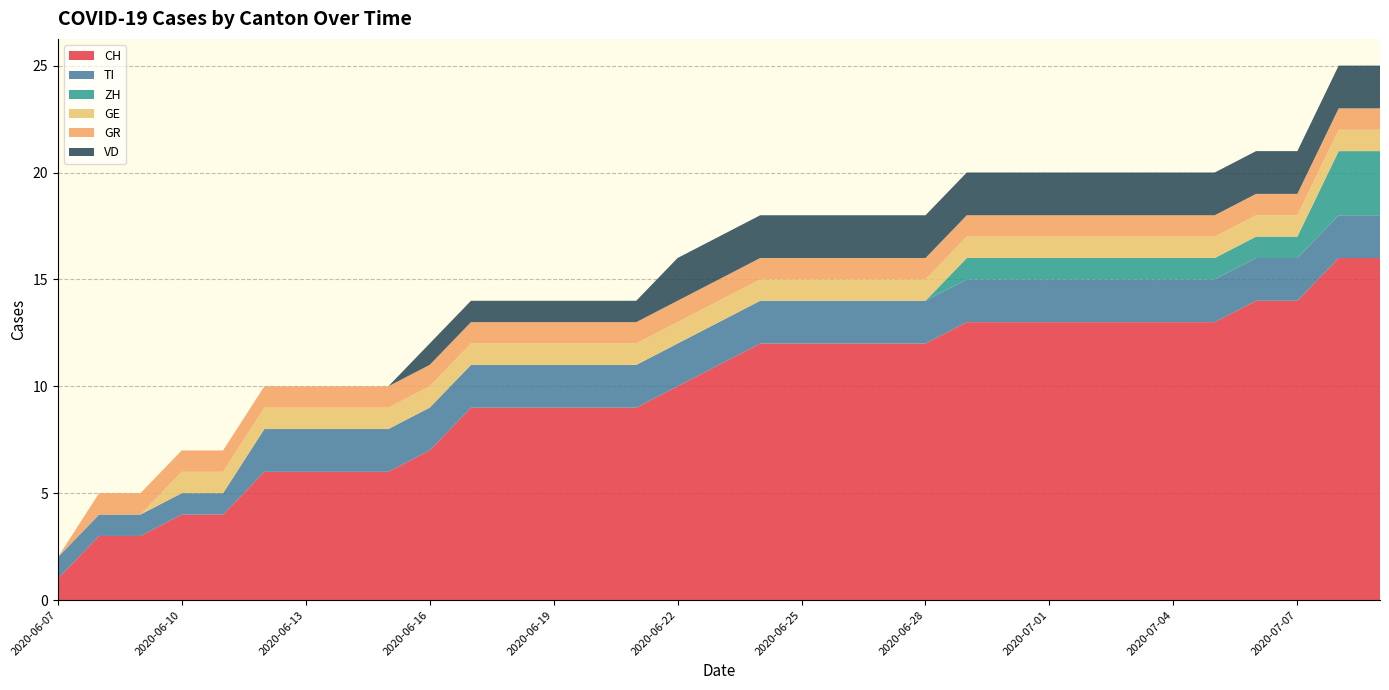

Reading left to right, list all the values displayed in this chart.

CH: 2020-06-07=1	2020-06-08=3	2020-06-09=3	2020-06-10=4	2020-06-11=4	2020-06-12=6	2020-06-13=6	2020-06-14=6	2020-06-15=6	2020-06-16=7	2020-06-17=9	2020-06-18=9	2020-06-19=9	2020-06-20=9	2020-06-21=9	2020-06-22=10	2020-06-23=11	2020-06-24=12	2020-06-25=12	2020-06-26=12	2020-06-27=12	2020-06-28=12	2020-06-29=13	2020-06-30=13	2020-07-01=13	2020-07-02=13	2020-07-03=13	2020-07-04=13	2020-07-05=13	2020-07-06=14	2020-07-07=14	2020-07-08=16	2020-07-09=16
TI: 2020-06-07=1	2020-06-08=1	2020-06-09=1	2020-06-10=1	2020-06-11=1	2020-06-12=2	2020-06-13=2	2020-06-14=2	2020-06-15=2	2020-06-16=2	2020-06-17=2	2020-06-18=2	2020-06-19=2	2020-06-20=2	2020-06-21=2	2020-06-22=2	2020-06-23=2	2020-06-24=2	2020-06-25=2	2020-06-26=2	2020-06-27=2	2020-06-28=2	2020-06-29=2	2020-06-30=2	2020-07-01=2	2020-07-02=2	2020-07-03=2	2020-07-04=2	2020-07-05=2	2020-07-06=2	2020-07-07=2	2020-07-08=2	2020-07-09=2
ZH: 2020-06-07=0	2020-06-08=0	2020-06-09=0	2020-06-10=0	2020-06-11=0	2020-06-12=0	2020-06-13=0	2020-06-14=0	2020-06-15=0	2020-06-16=0	2020-06-17=0	2020-06-18=0	2020-06-19=0	2020-06-20=0	2020-06-21=0	2020-06-22=0	2020-06-23=0	2020-06-24=0	2020-06-25=0	2020-06-26=0	2020-06-27=0	2020-06-28=0	2020-06-29=1	2020-06-30=1	2020-07-01=1	2020-07-02=1	2020-07-03=1	2020-07-04=1	2020-07-05=1	2020-07-06=1	2020-07-07=1	2020-07-08=3	2020-07-09=3
GE: 2020-06-07=0	2020-06-08=0	2020-06-09=0	2020-06-10=1	2020-06-11=1	2020-06-12=1	2020-06-13=1	2020-06-14=1	2020-06-15=1	2020-06-16=1	2020-06-17=1	2020-06-18=1	2020-06-19=1	2020-06-20=1	2020-06-21=1	2020-06-22=1	2020-06-23=1	2020-06-24=1	2020-06-25=1	2020-06-26=1	2020-06-27=1	2020-06-28=1	2020-06-29=1	2020-06-30=1	2020-07-01=1	2020-07-02=1	2020-07-03=1	2020-07-04=1	2020-07-05=1	2020-07-06=1	2020-07-07=1	2020-07-08=1	2020-07-09=1
GR: 2020-06-07=0	2020-06-08=1	2020-06-09=1	2020-06-10=1	2020-06-11=1	2020-06-12=1	2020-06-13=1	2020-06-14=1	2020-06-15=1	2020-06-16=1	2020-06-17=1	2020-06-18=1	2020-06-19=1	2020-06-20=1	2020-06-21=1	2020-06-22=1	2020-06-23=1	2020-06-24=1	2020-06-25=1	2020-06-26=1	2020-06-27=1	2020-06-28=1	2020-06-29=1	2020-06-30=1	2020-07-01=1	2020-07-02=1	2020-07-03=1	2020-07-04=1	2020-07-05=1	2020-07-06=1	2020-07-07=1	2020-07-08=1	2020-07-09=1
VD: 2020-06-07=0	2020-06-08=0	2020-06-09=0	2020-06-10=0	2020-06-11=0	2020-06-12=0	2020-06-13=0	2020-06-14=0	2020-06-15=0	2020-06-16=1	2020-06-17=1	2020-06-18=1	2020-06-19=1	2020-06-20=1	2020-06-21=1	2020-06-22=2	2020-06-23=2	2020-06-24=2	2020-06-25=2	2020-06-26=2	2020-06-27=2	2020-06-28=2	2020-06-29=2	2020-06-30=2	2020-07-01=2	2020-07-02=2	2020-07-03=2	2020-07-04=2	2020-07-05=2	2020-07-06=2	2020-07-07=2	2020-07-08=2	2020-07-09=2